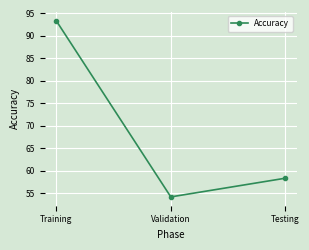

Reading left to right, what are all the values shown in this chart?

Training=93.4	Validation=54.2	Testing=58.3